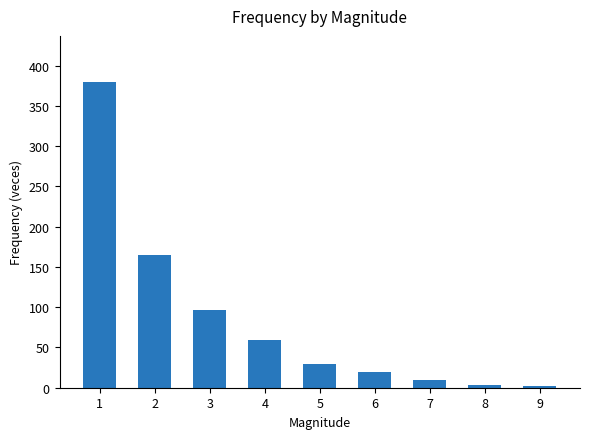

Are the bars horizontal?

No